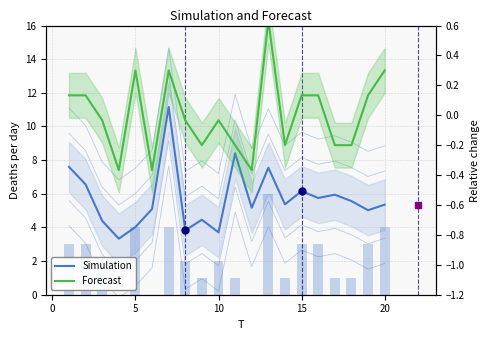

Are the bars horizontal?

No